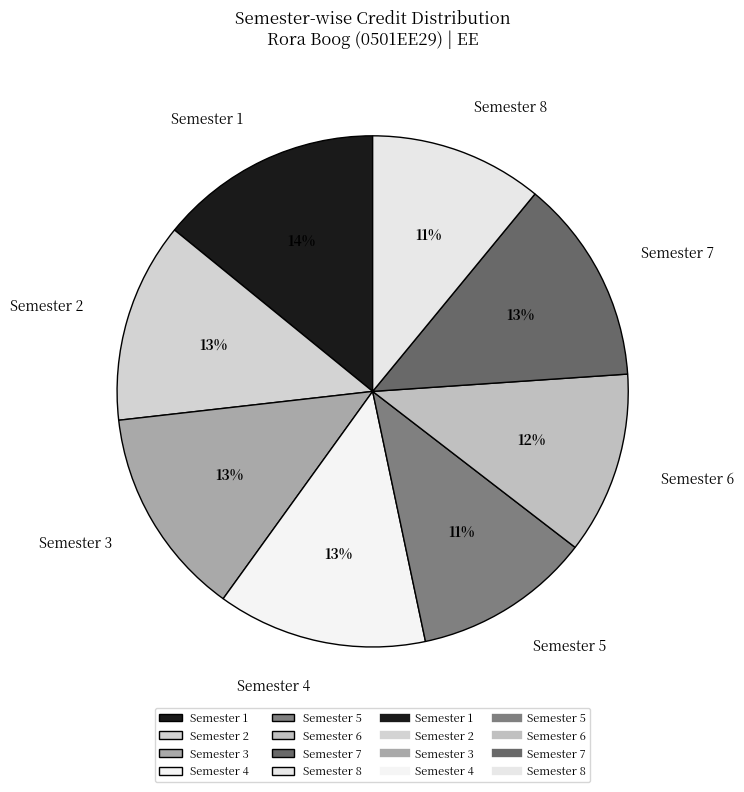

How many segments does this pie chart have?

8